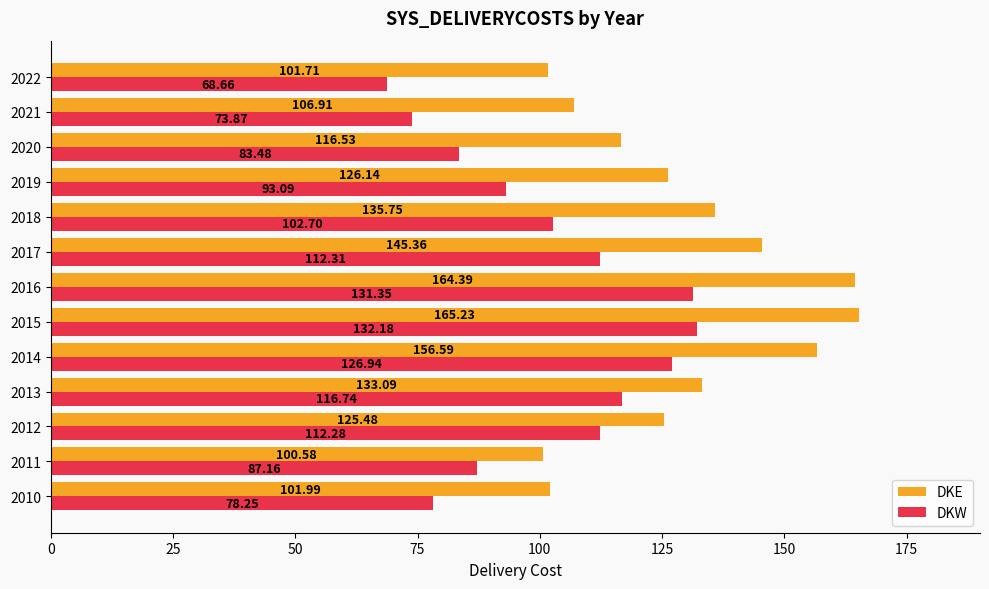

At which category is the sum across all series the highest?

2015